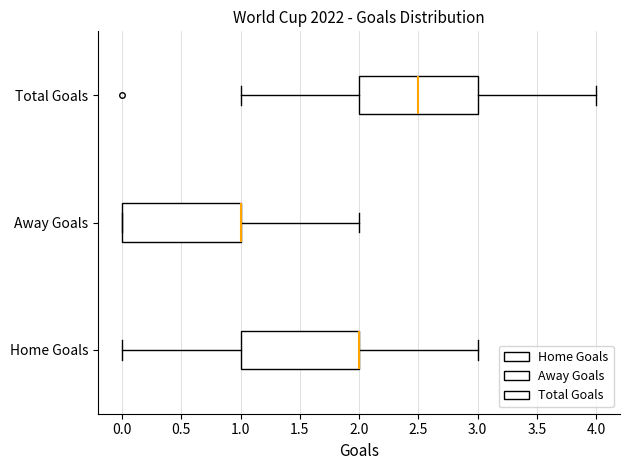

Where does the right whisker of the box for Away Goals end on the x-axis? The values are not printed on the chart, so give them approximately, as read against the axis.

2.0